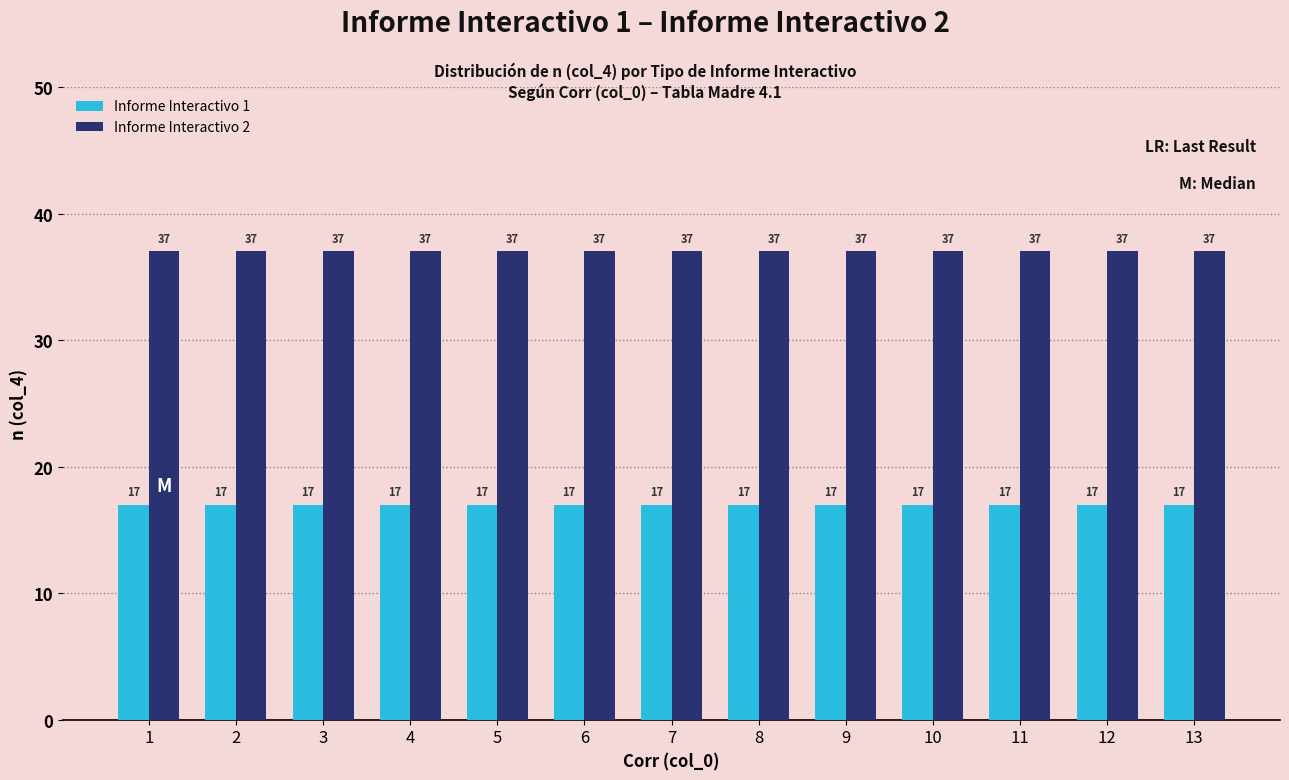

How many bars are there in each group?

2